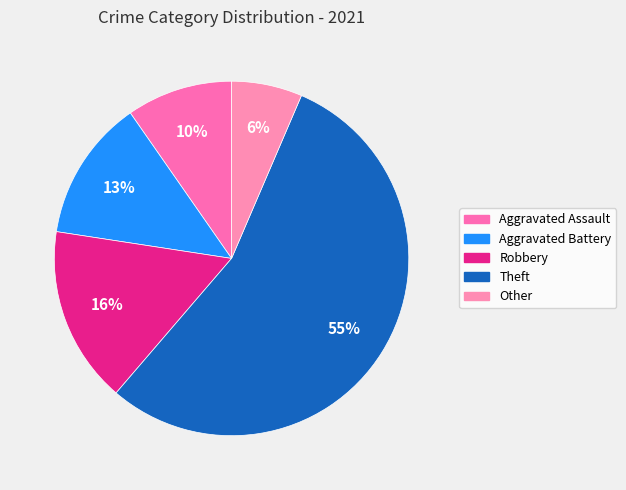

Does Other account for over 50% of the chart?

No